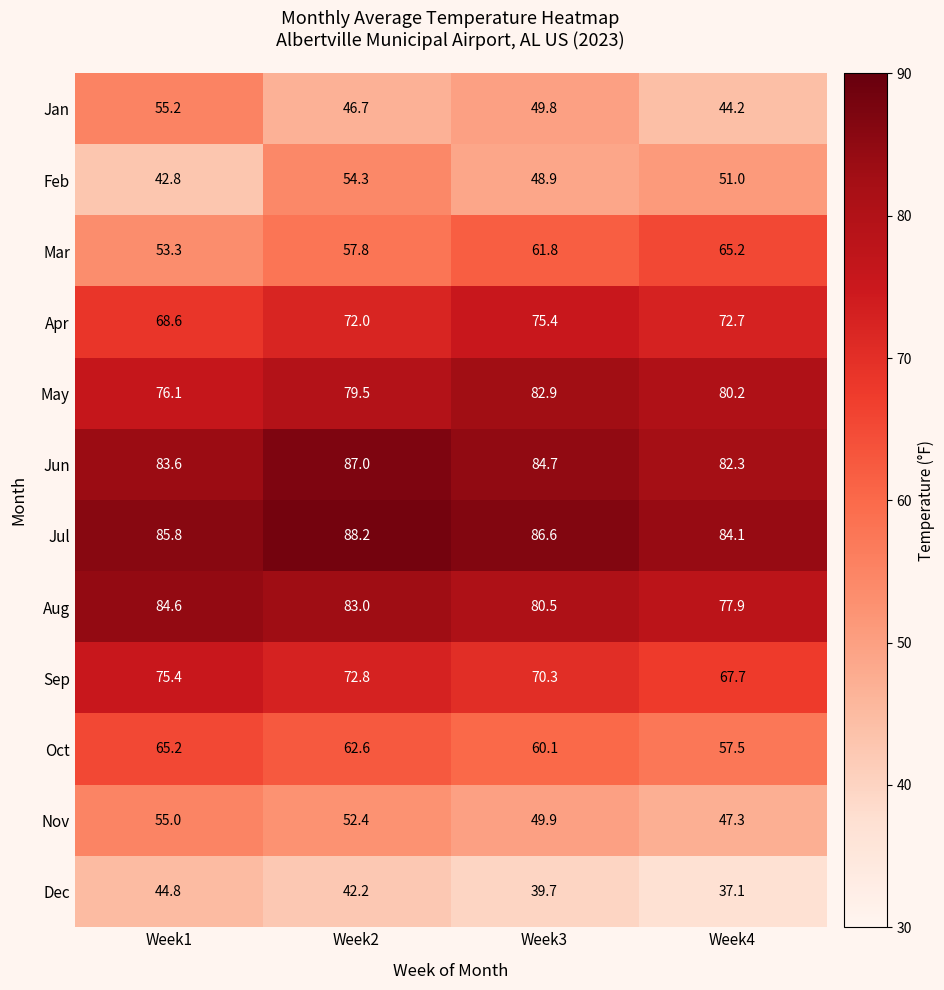

Which series has the widest spread of values?

Mar